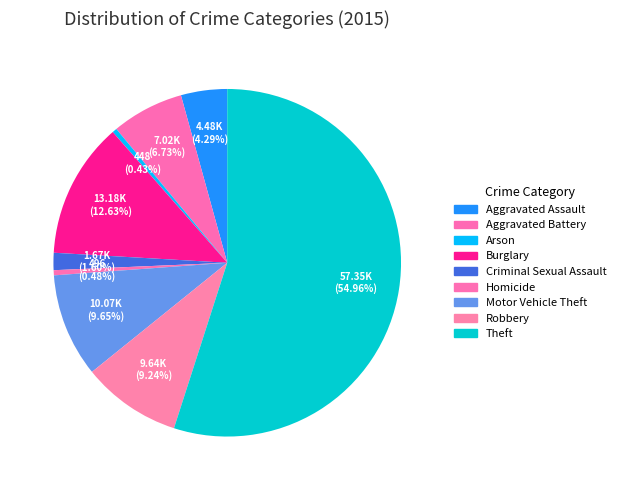

Do Burglary and Arson together represent more than half of the pie?

No